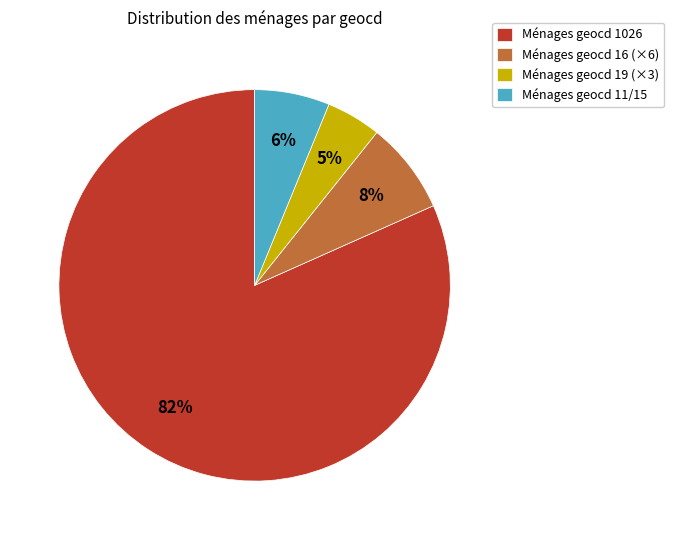

To the nearest percent, what is the combined percentage of Ménages geocd 19 (×3) and Ménages geocd 1026?

86%